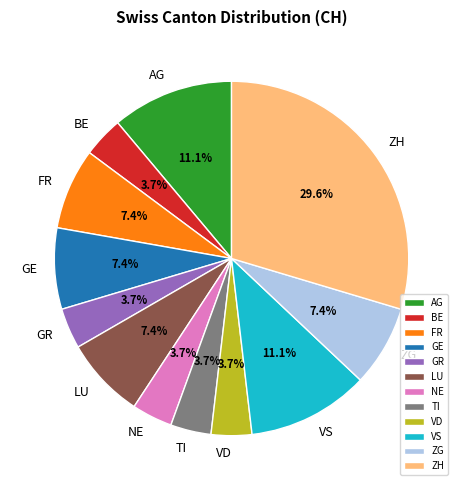

To the nearest percent, what is the average slice percentage?

8%